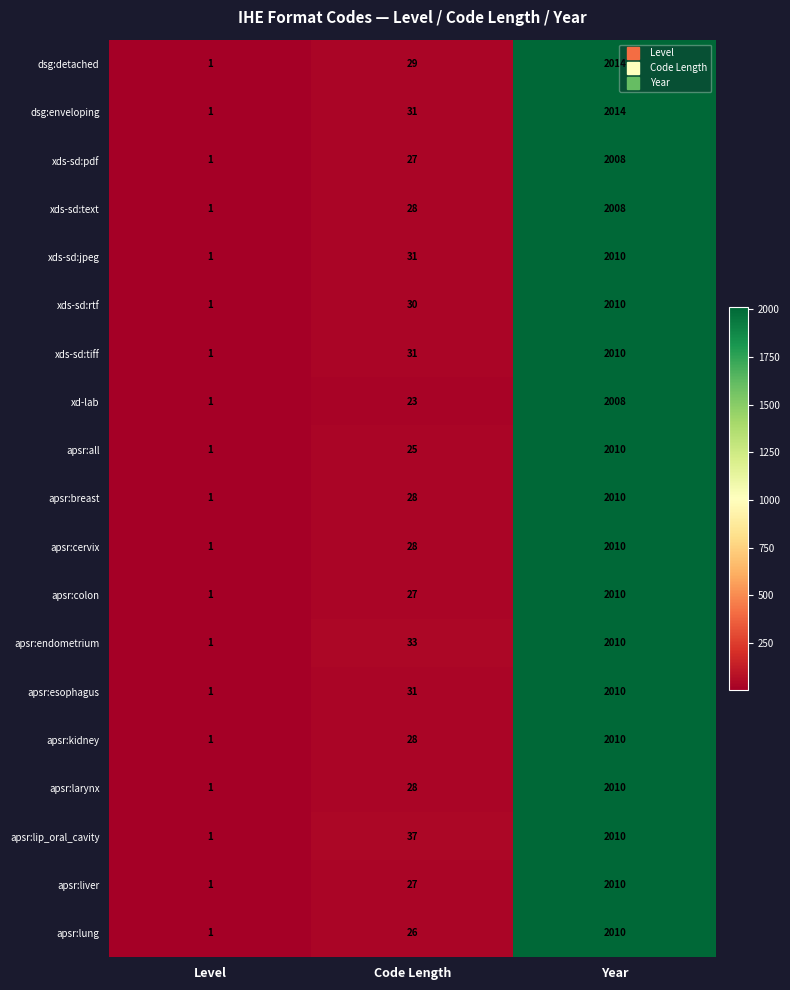

Between Level and Code Length, which series saw the biggest shift?

apsr:lip_oral_cavity